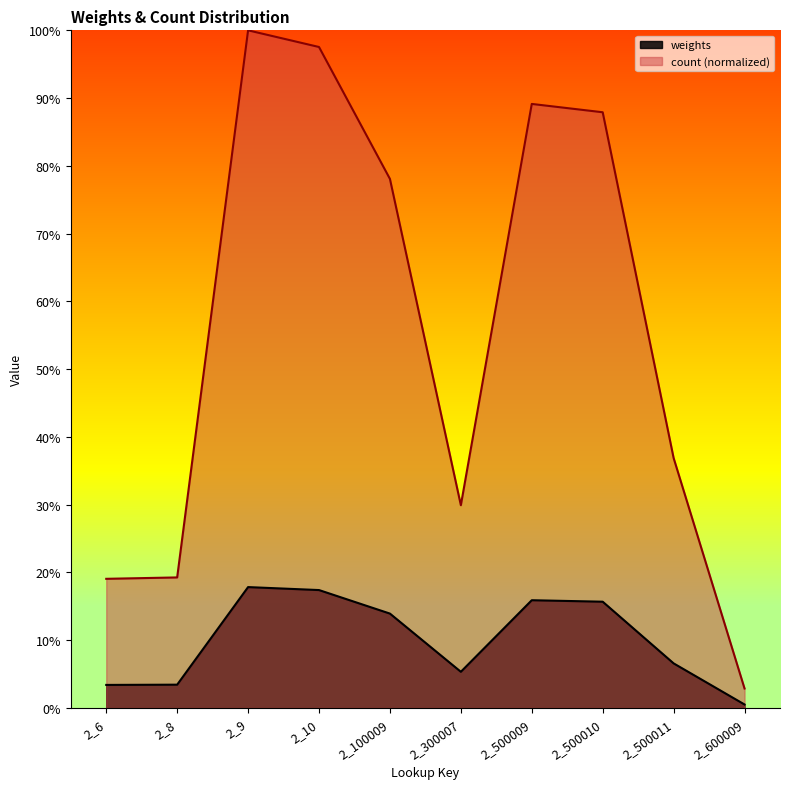

Reading left to right, transcribe all the data shown in this chart.

weights: 2_6=0.0	2_8=0.0	2_9=0.2	2_10=0.2	2_100009=0.1	2_300007=0.1	2_500009=0.2	2_500010=0.2	2_500011=0.1	2_600009=0.0
count: 2_6=0.2	2_8=0.2	2_9=1.0	2_10=1.0	2_100009=0.8	2_300007=0.3	2_500009=0.9	2_500010=0.9	2_500011=0.4	2_600009=0.0